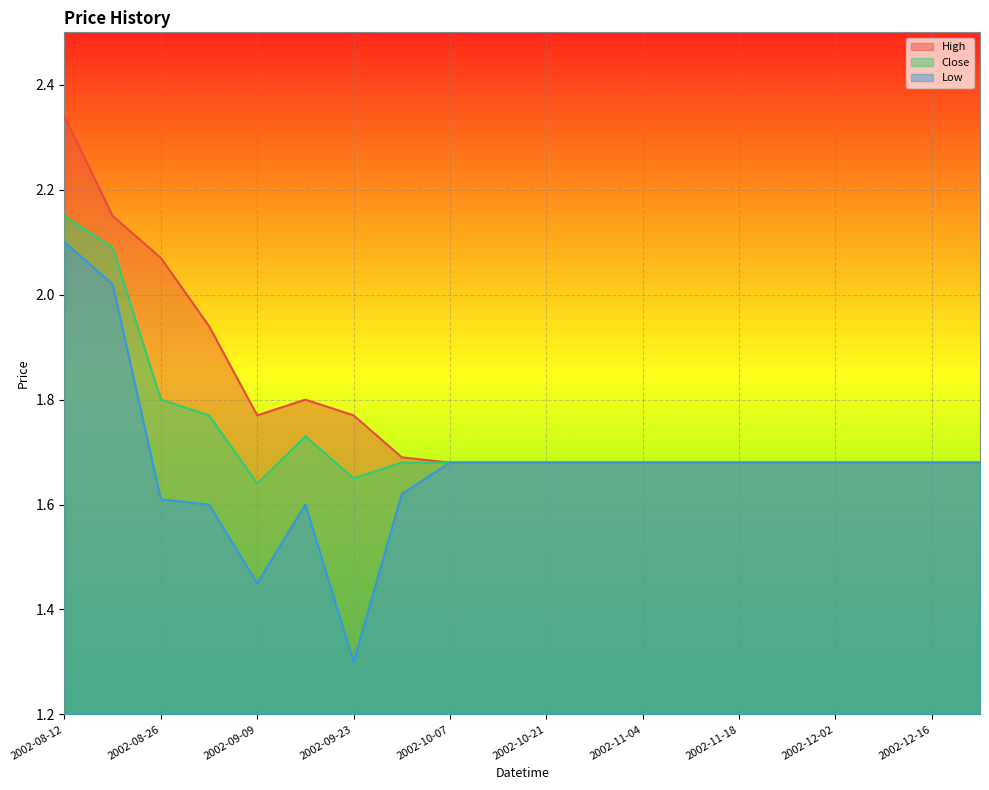

What is the smallest value displayed?

1.3